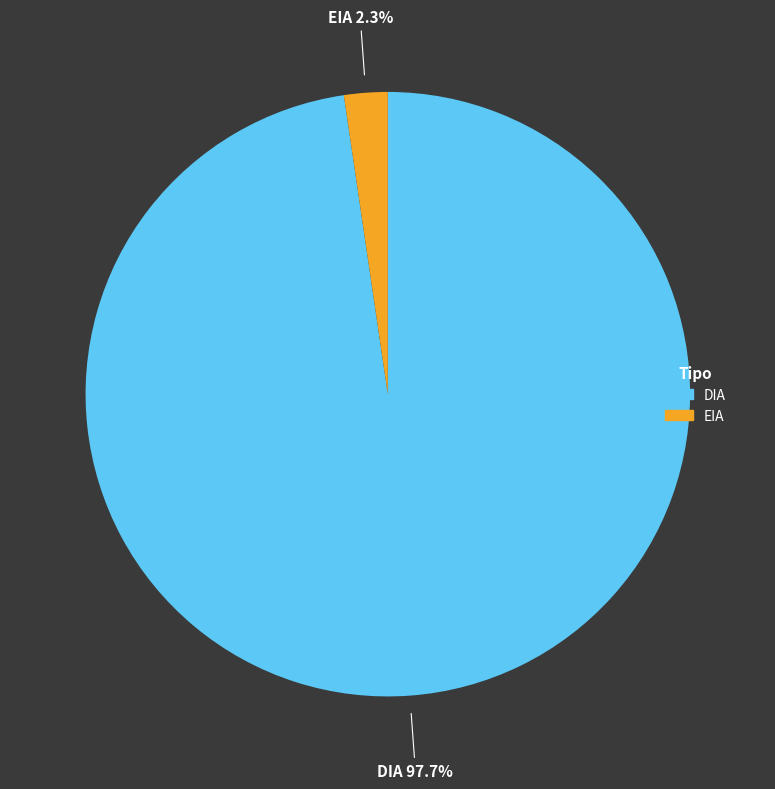

How many slices are in this pie chart?

2